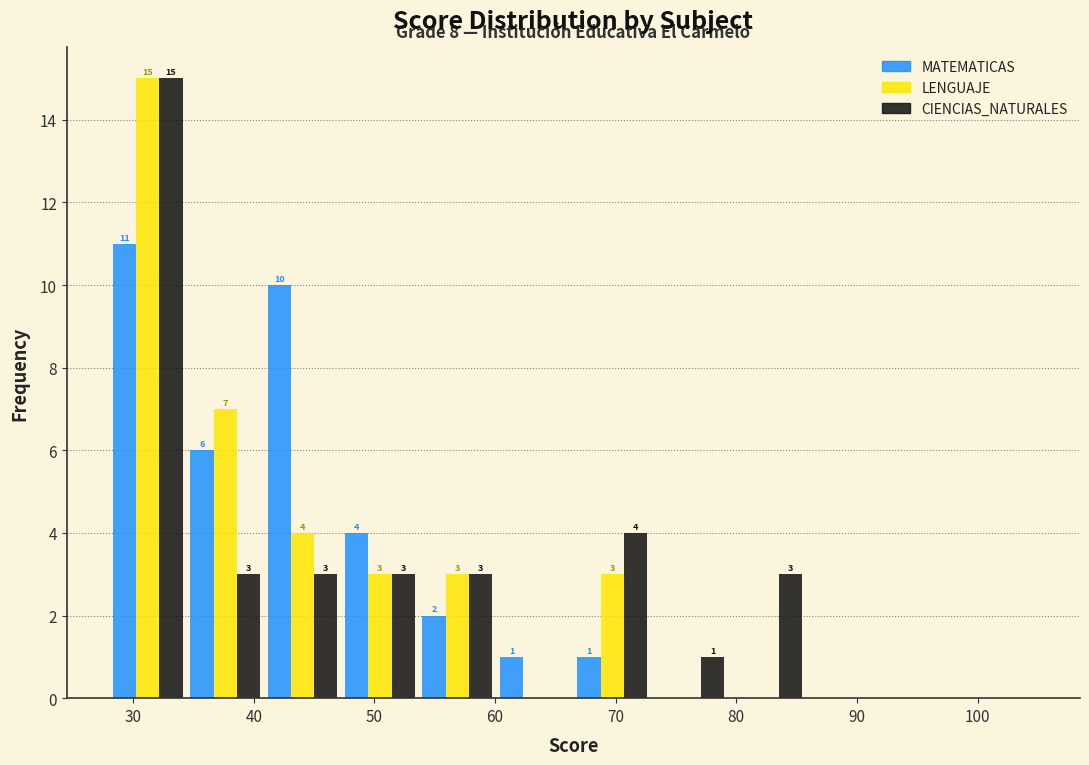

In the CIENCIAS_NATURALES series, which range on the x-axis has the tallest bar?

28 to 34